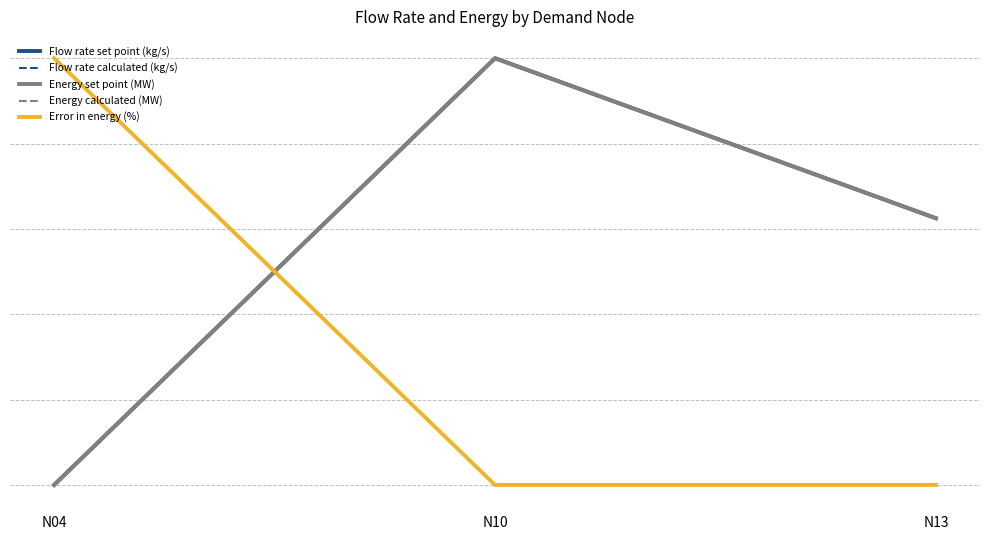

Is this an area chart (filled region under the line)?

No